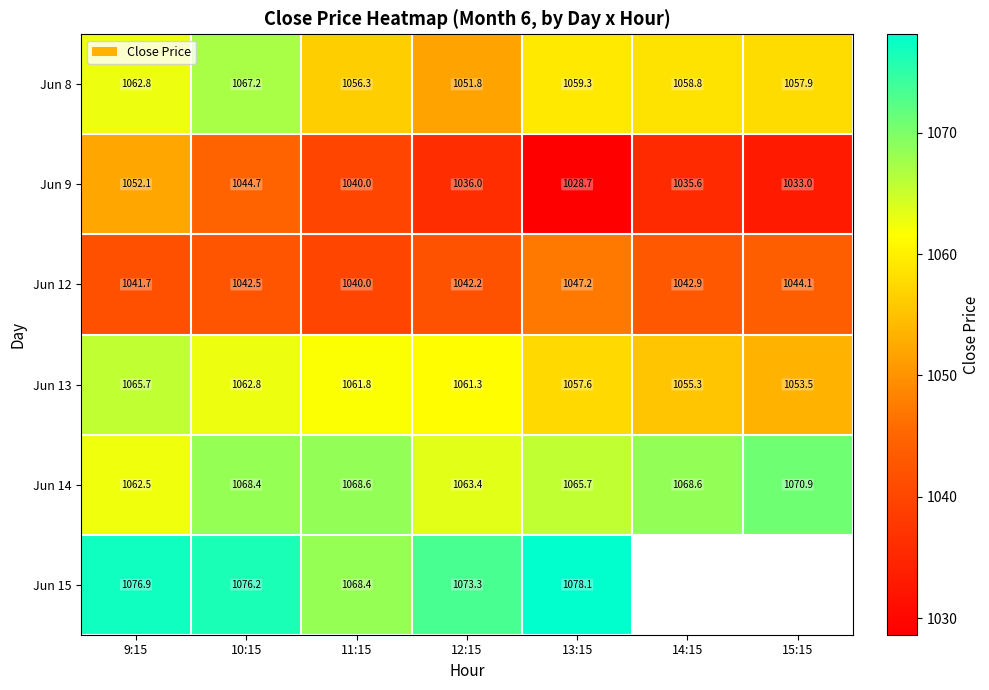

At which category is the sum across all series the highest?

10:15